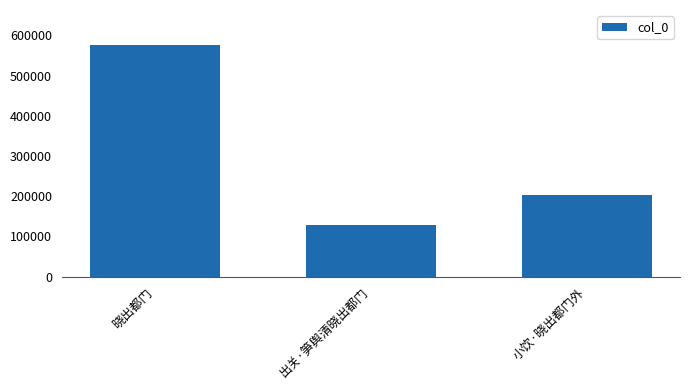

Rank the categories by value from lowest to highest.

出关·笋舆清晓出都门, 小饮·晓出都门外, 晓出都门